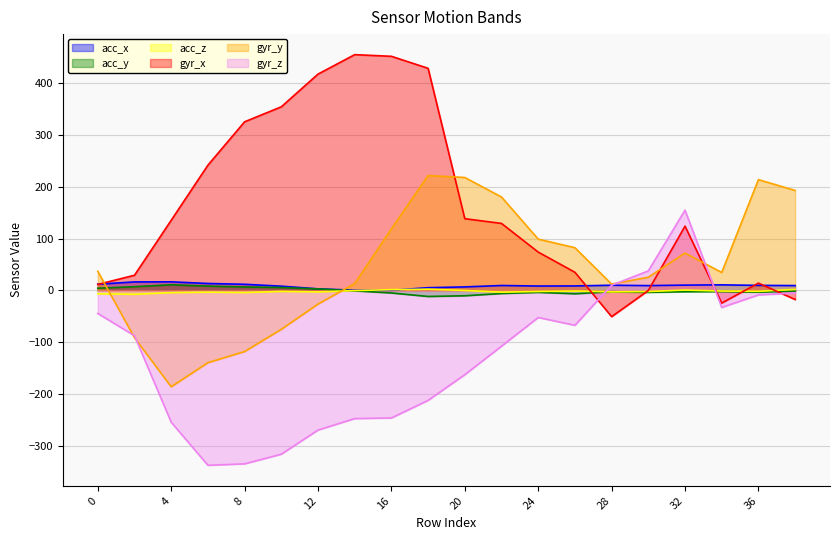

Which series has the largest total across all categories?

gyr_x